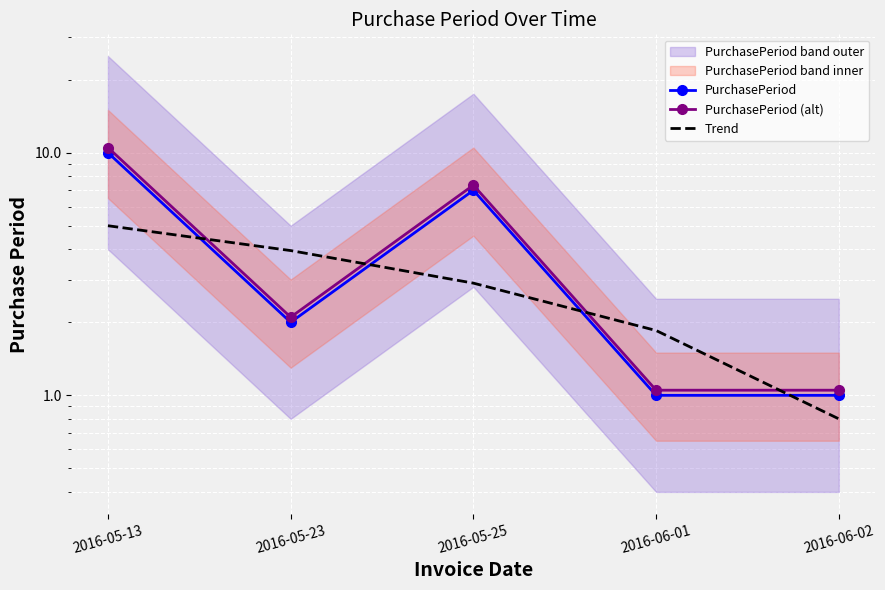

What is the difference between the second highest and minimum values in the PurchasePeriod series?

6.0